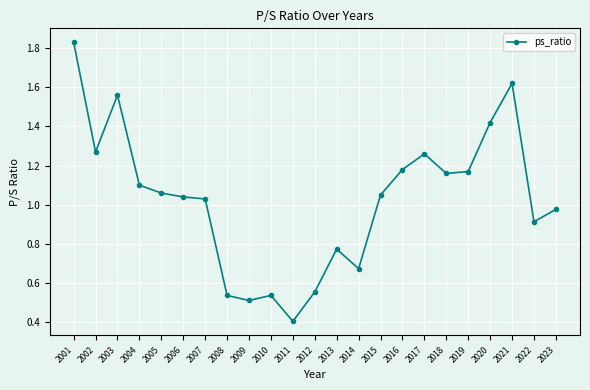

At which label does the data first exceed 1?

2001